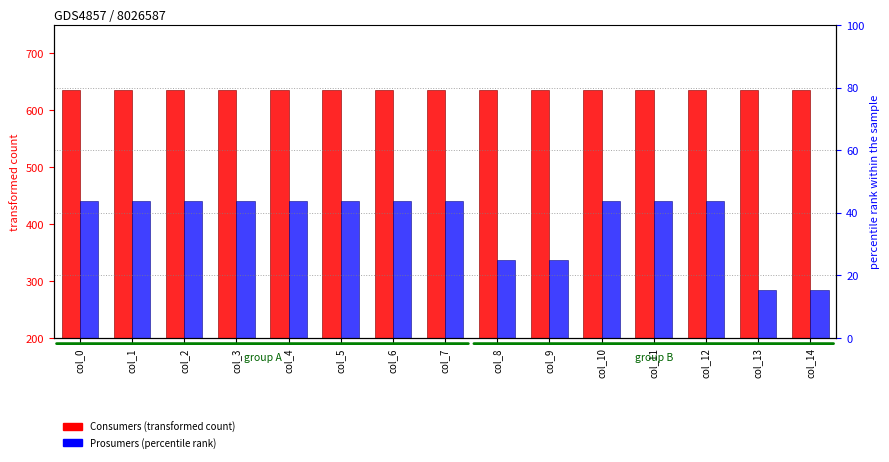

True or false: Consumers has a value of 635 at col_10.

True